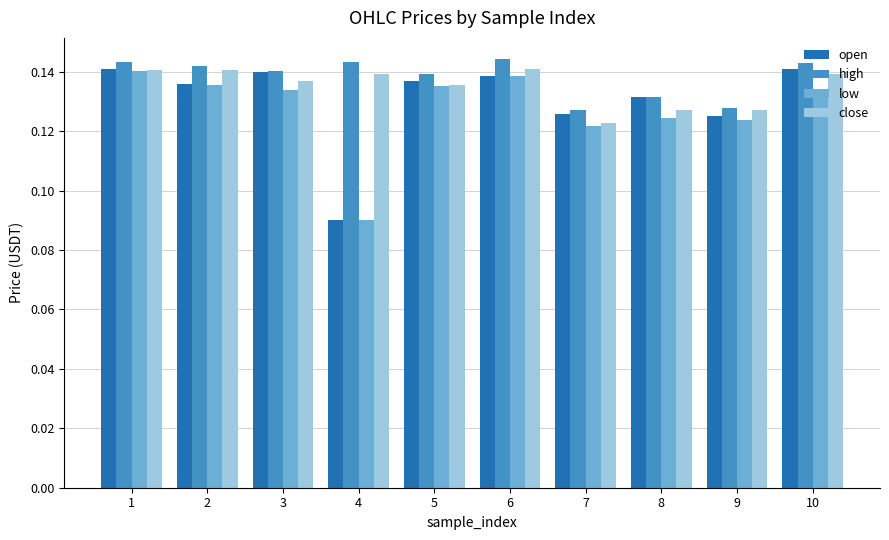

True or false: close has a value of 0.0 at 7.

False